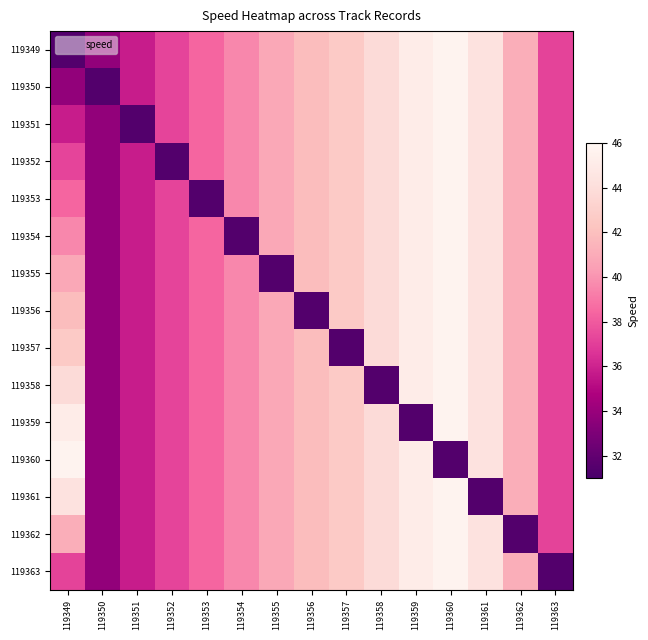

What is the minimum value shown in the chart?

31.4